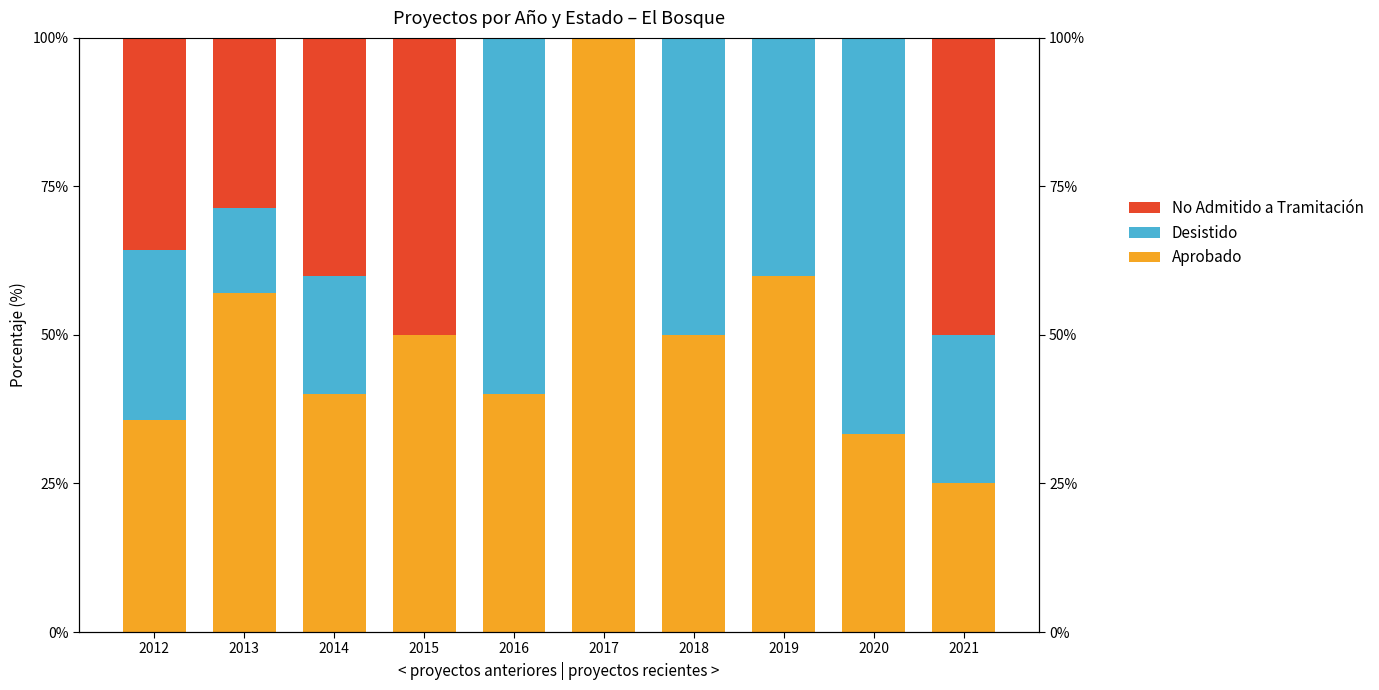

What is the value of the Aprobado bar at the 7th from the left?

50.0